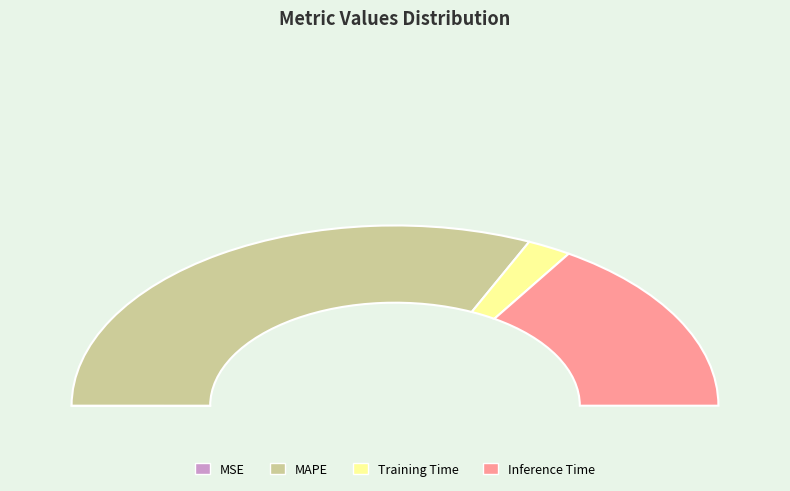

Count the number of slices in the pie.

4